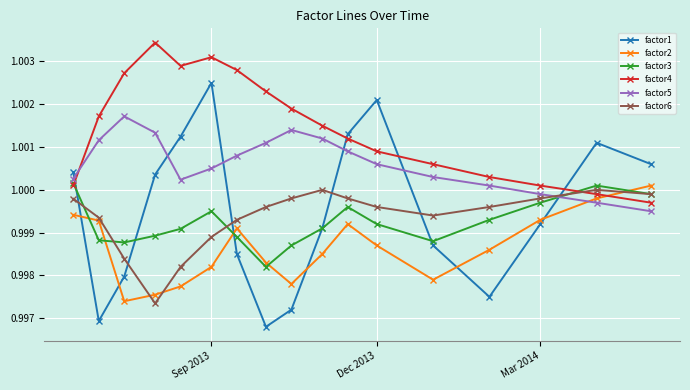

Which series has the largest range (max minus min)?

factor1